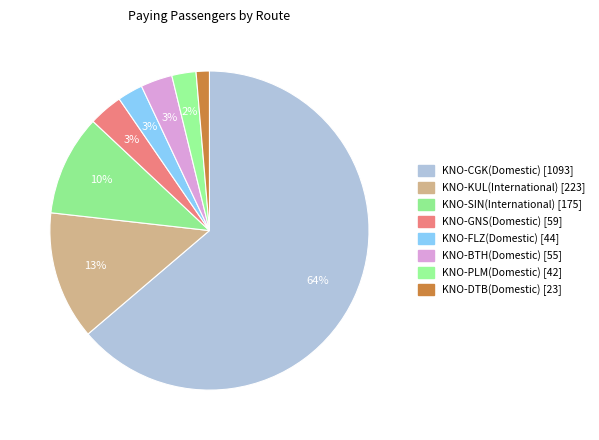

What is the total percentage of KNO-PLM(Domestic) and KNO-FLZ(Domestic)?

5.0%